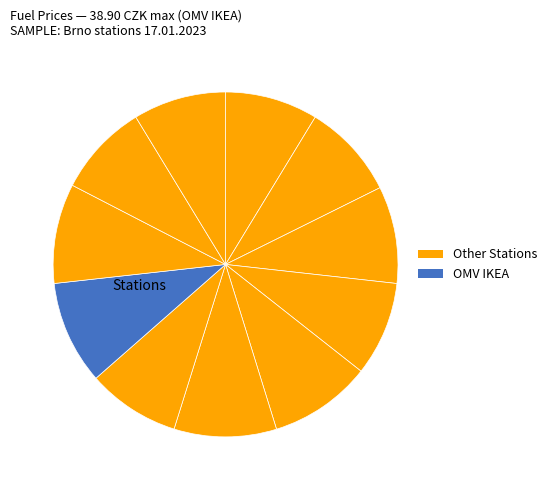

Count the number of slices in the pie.

11